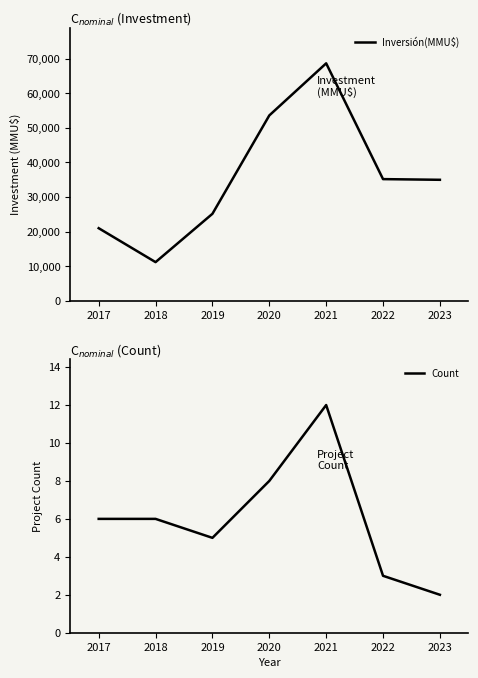

Where is Inversión(MMU$) nearest to the value 39932?

2022